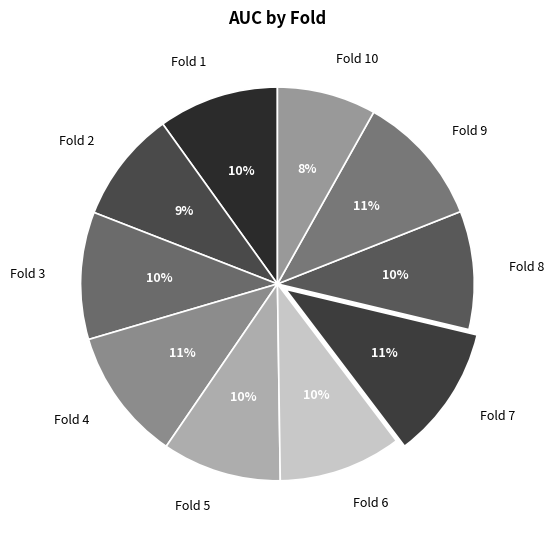

Count the number of slices in the pie.

10